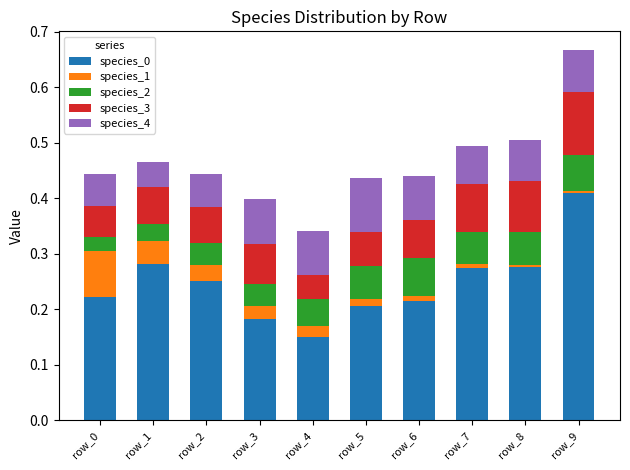

True or false: species_0 has a value of 0.1 at row_6.

False